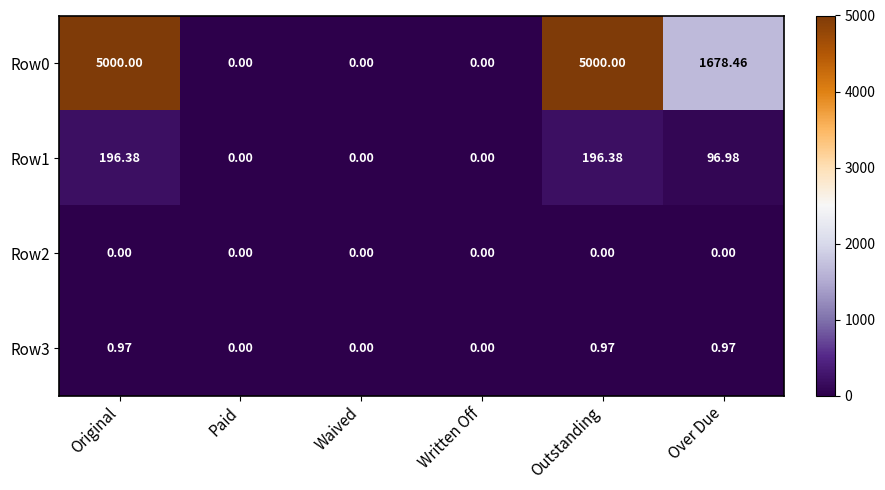

Is the value of Row1 at Outstanding greater than the value of Row0 at Paid?

Yes